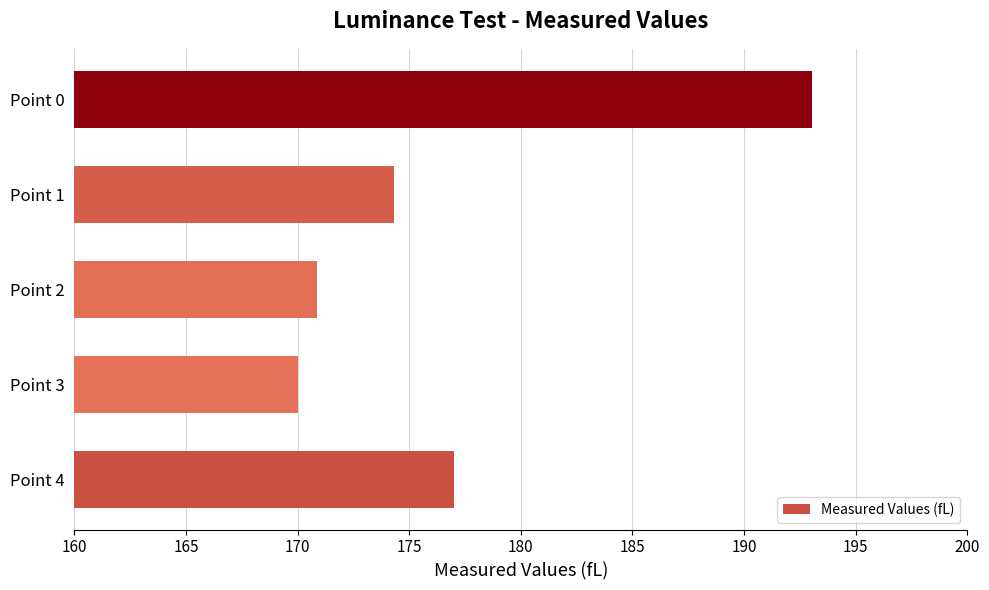

How many series are shown in this chart?

1